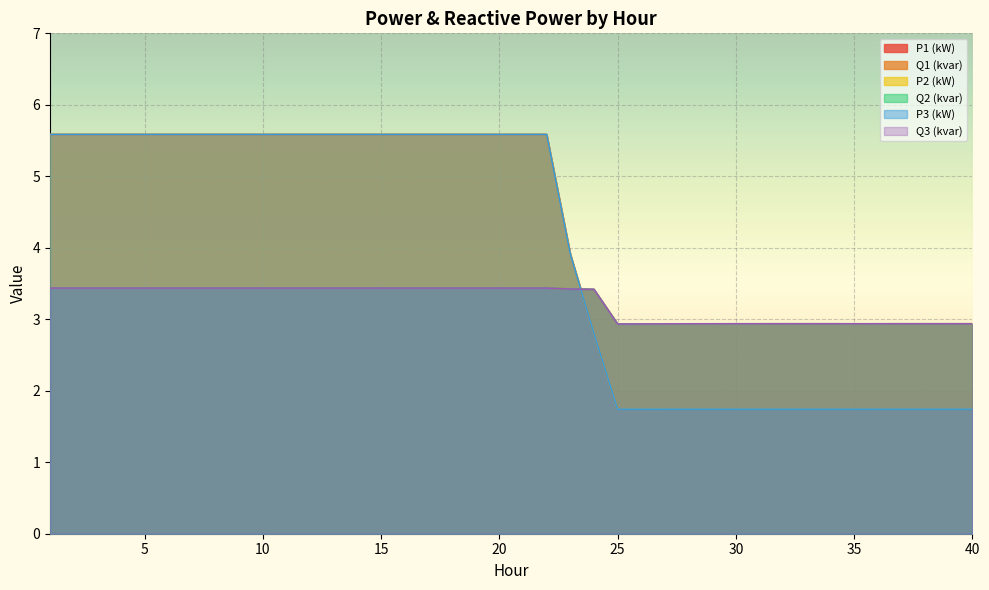

What is the value of the Q1 (kvar) point at the 32nd from the left?

2.9